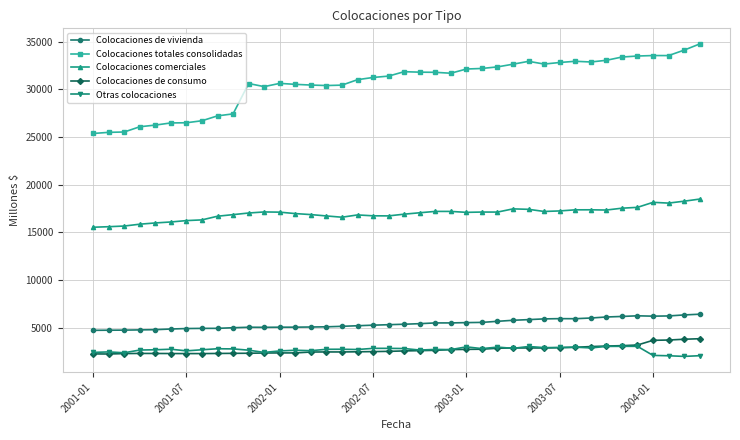

What are all the series names shown in the legend?

Colocaciones de vivienda, Colocaciones totales consolidadas, Colocaciones comerciales, Colocaciones de consumo, Otras colocaciones